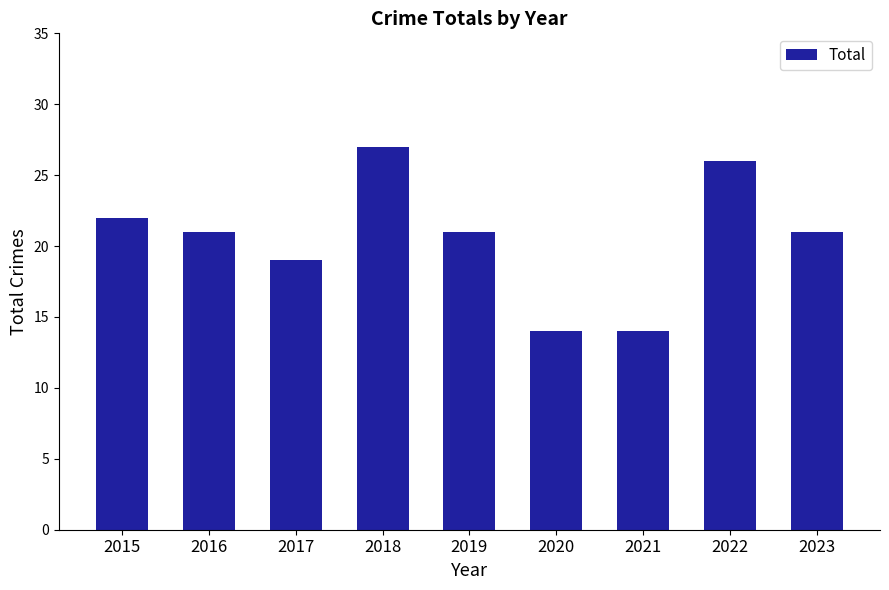

Count the number of categories in the chart.

9